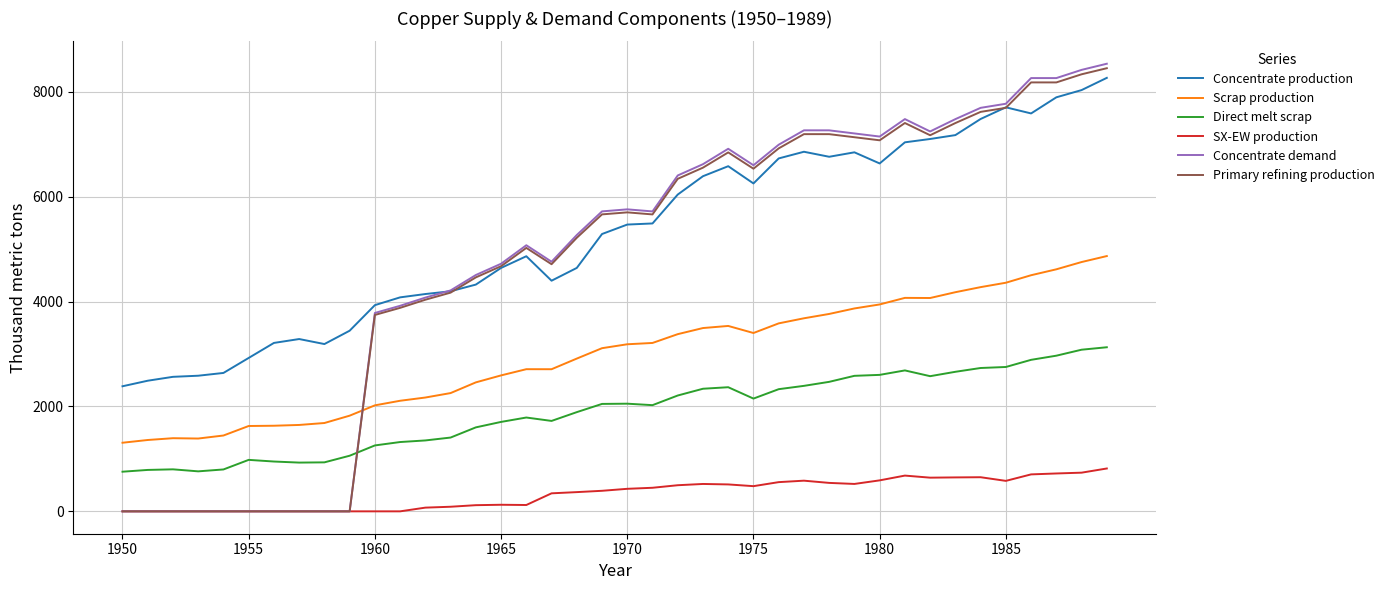

Which series has the largest total across all categories?

Concentrate production